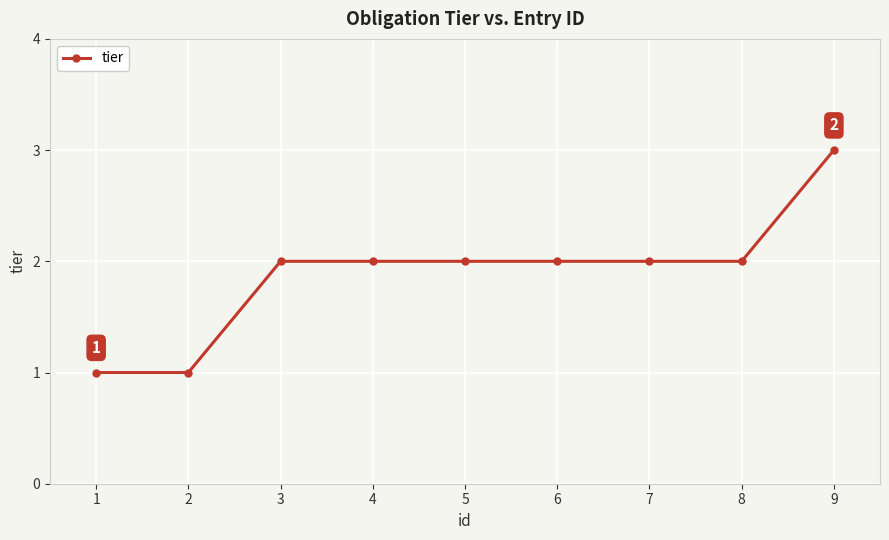

What is the value of the 4th point from the left?

2